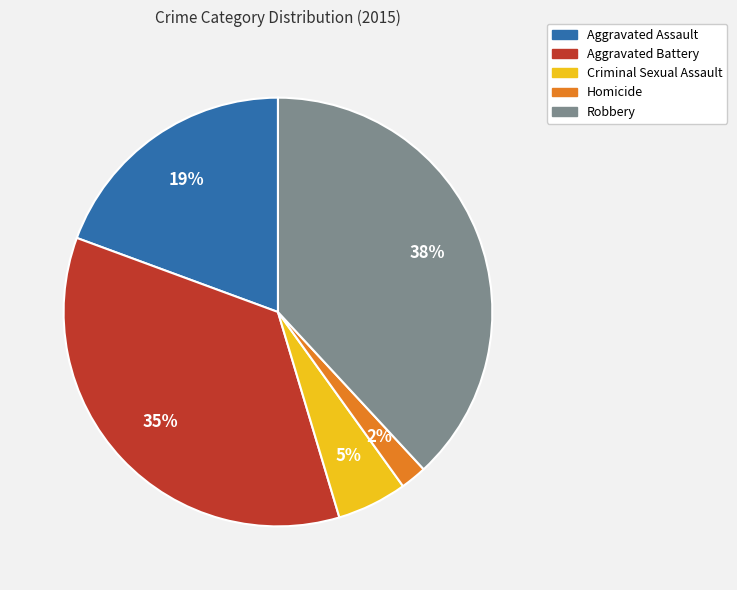

Count the number of slices in the pie.

5